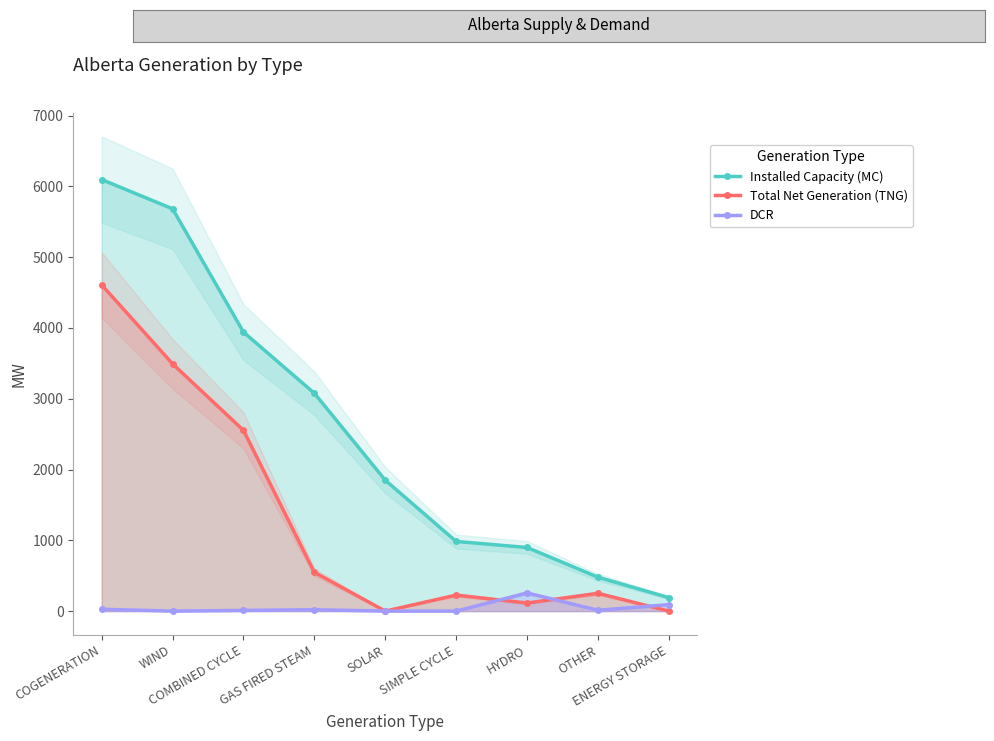

What is the difference between the maximum and minimum values in the Total Net Generation (TNG) series?

4609